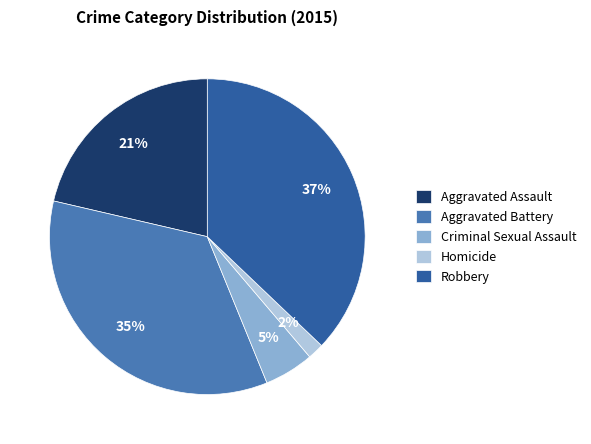

Is there a majority slice in this chart?

No